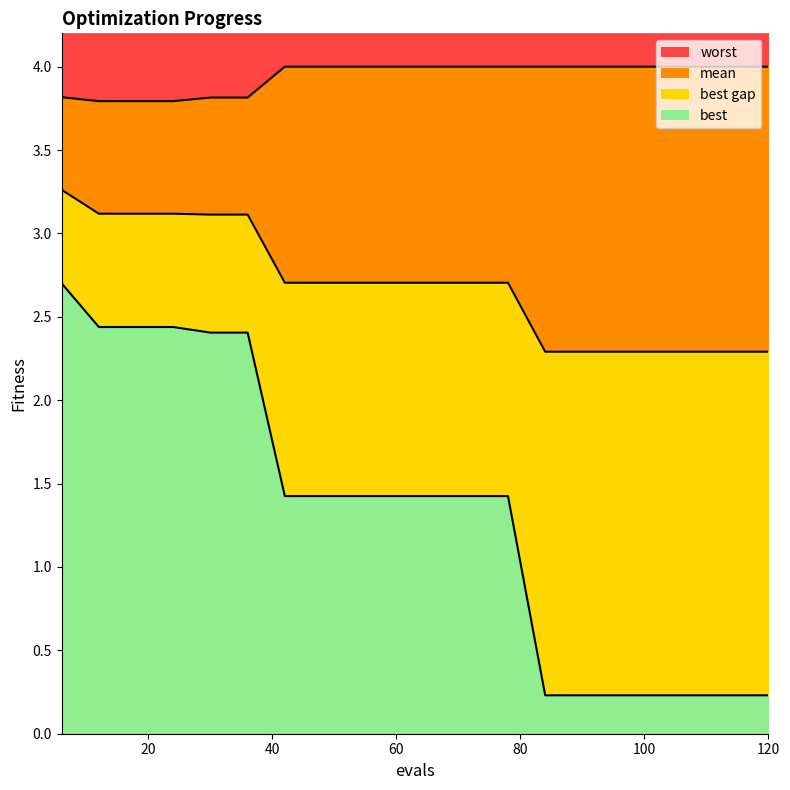

Which has a higher value, 90 or 6?

6